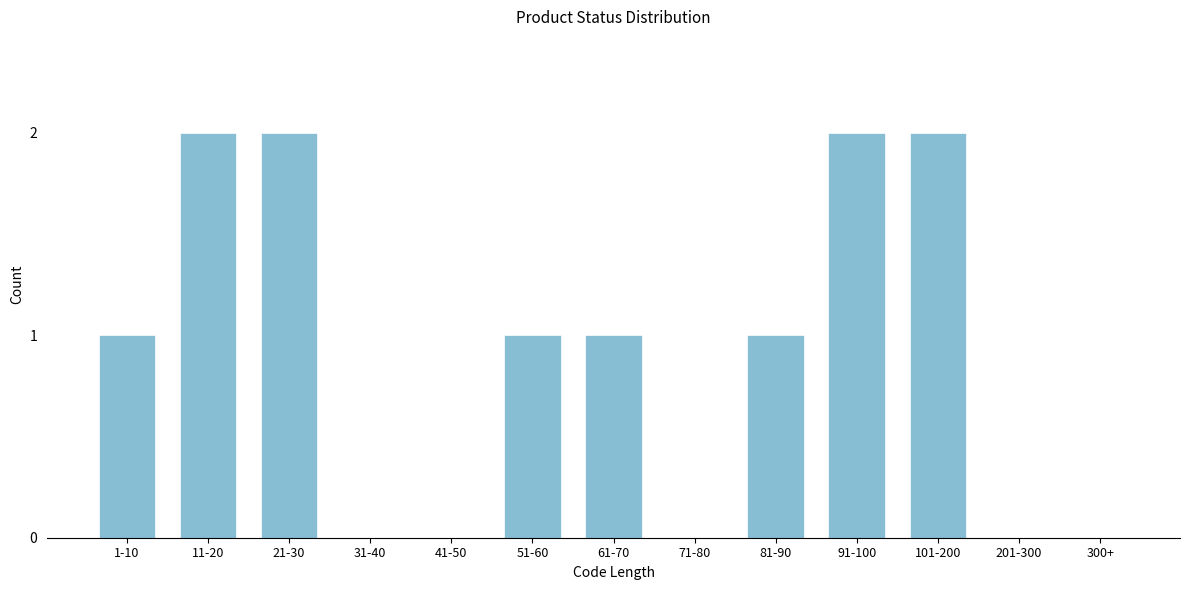

Reading left to right, extract all data points from this chart.

1-10=1	11-20=2	21-30=2	31-40=0	41-50=0	51-60=1	61-70=1	71-80=0	81-90=1	91-100=2	101-200=2	201-300=0	300+=0